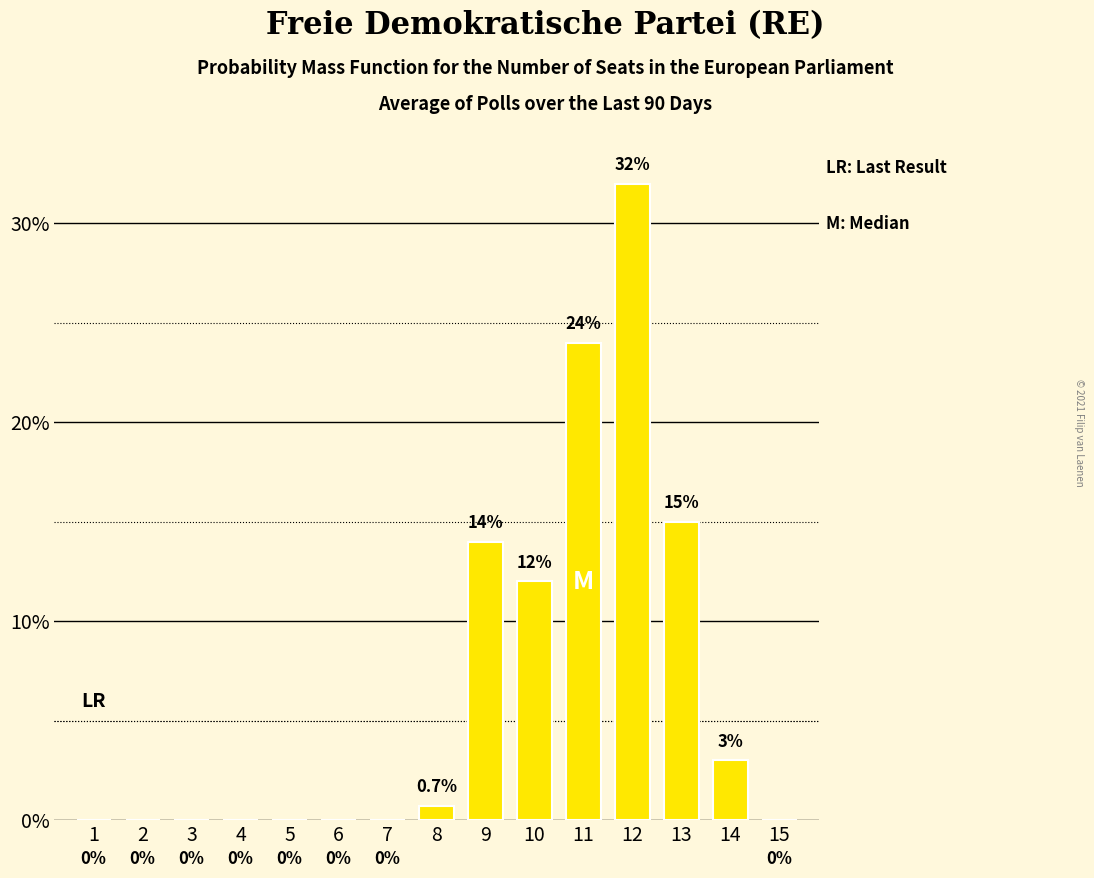

Between 15 and 11, which is larger?

11